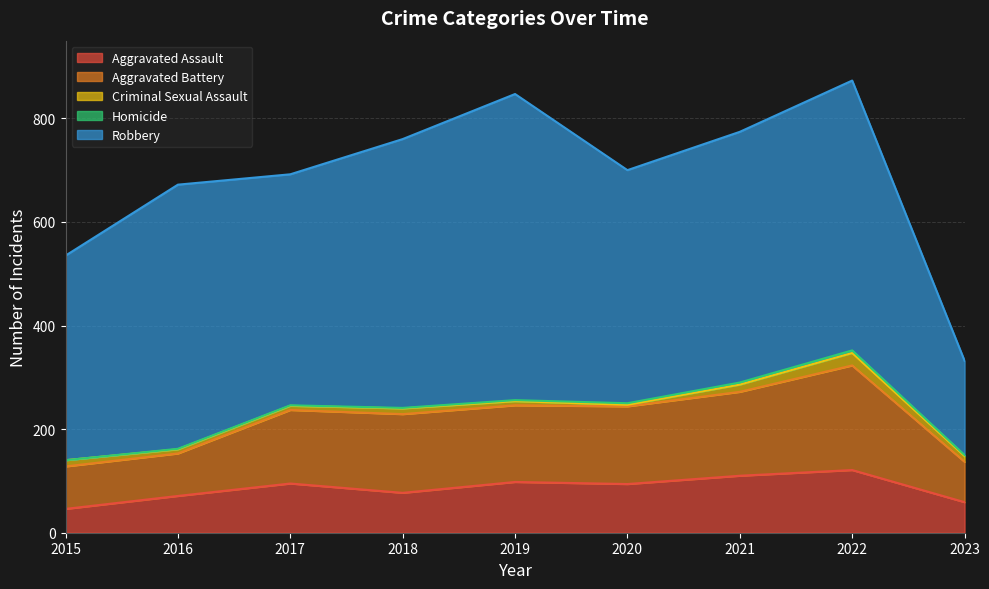

What is the sum of all Criminal Sexual Assault values?

99